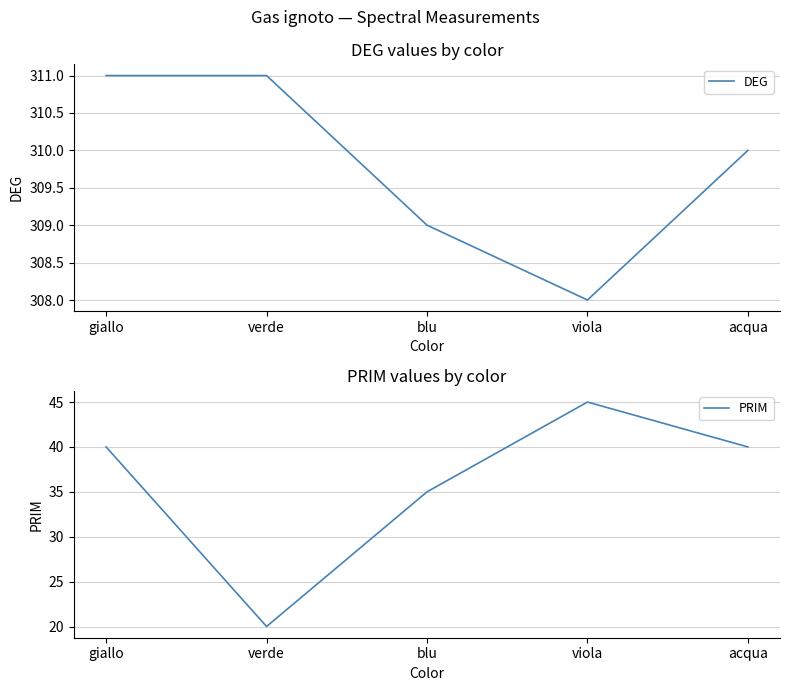

What is the smallest value displayed?

20